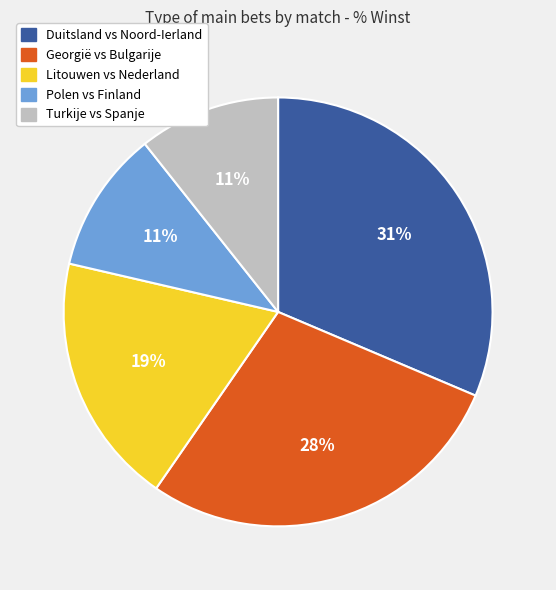

Which has a higher value, Litouwen vs Nederland or Duitsland vs Noord-Ierland?

Duitsland vs Noord-Ierland